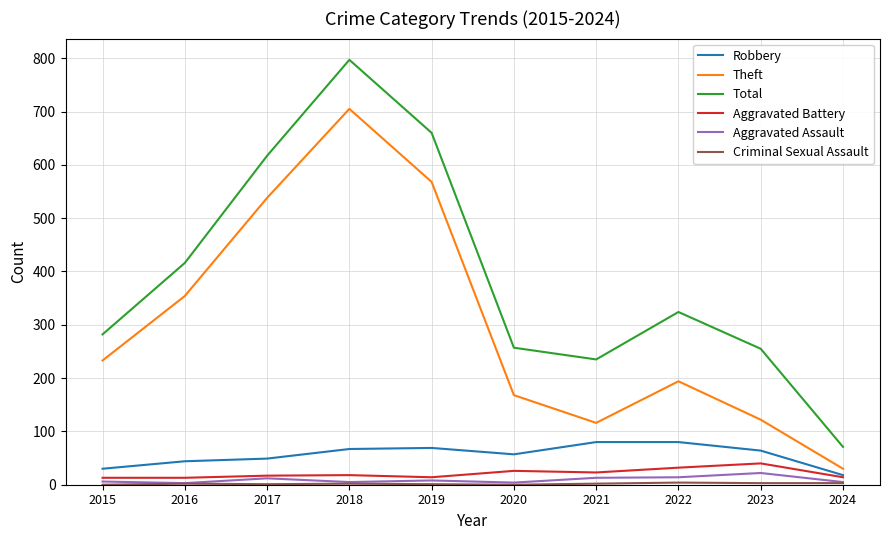

Which category has the highest value in the Total series?

2018